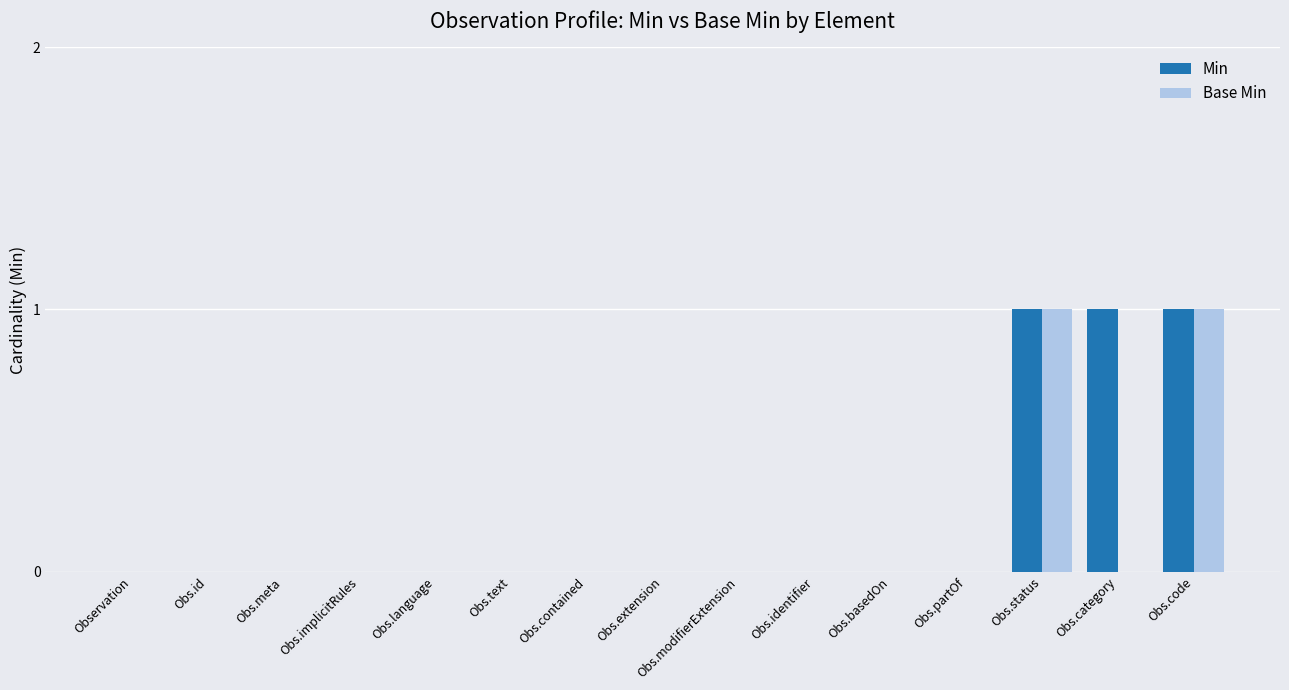

What is the sum of all Min values?

3